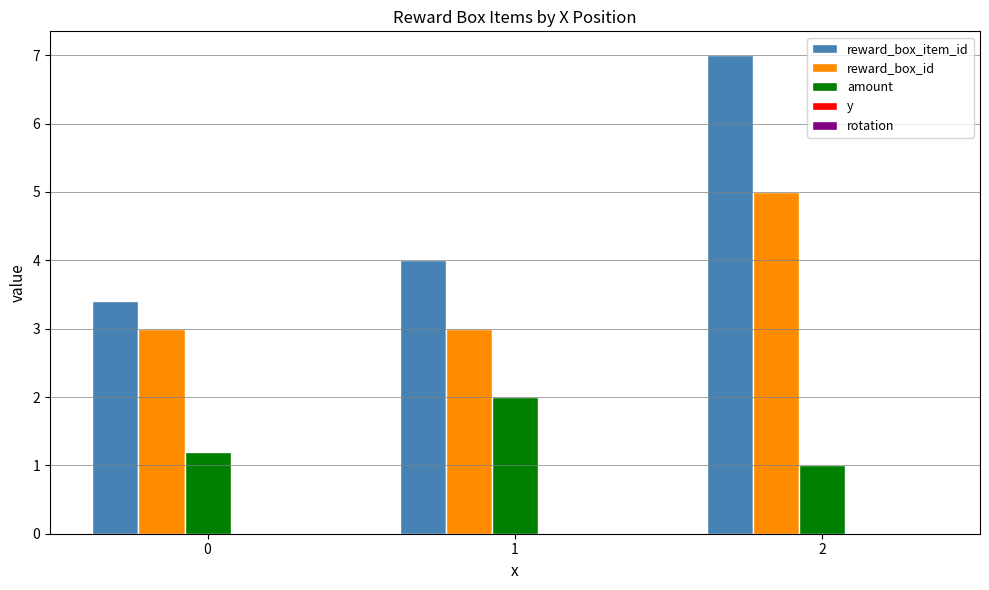

Which series has the widest spread of values?

reward_box_item_id